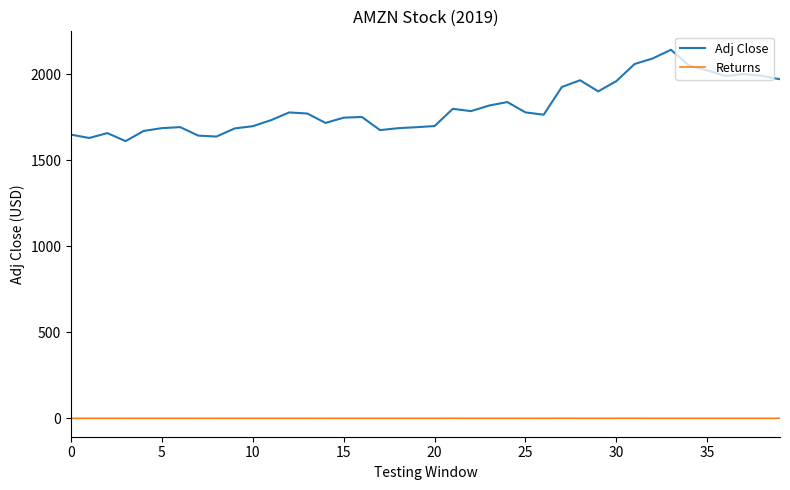

True or false: Adj Close and Returns cross at least once.

False